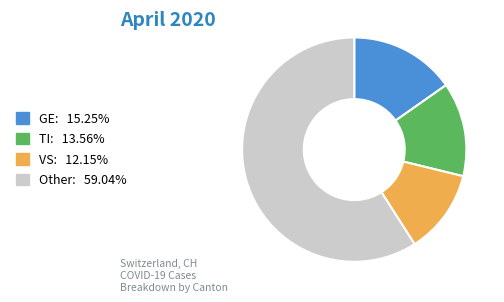

Is Other: 59.04% the majority of the pie?

Yes